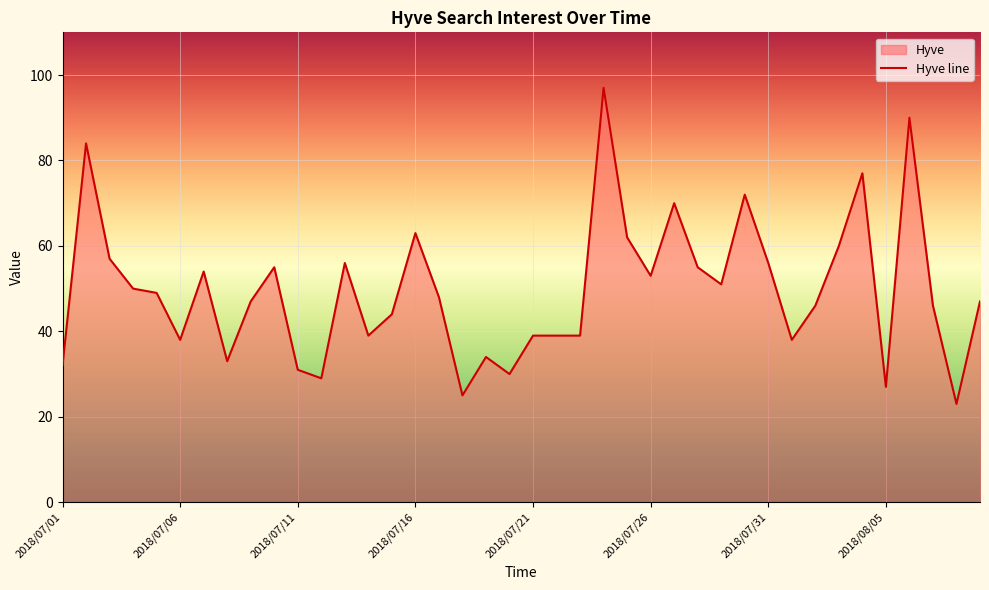

What is the sum of the values at 2018/07/05 and 2018/07/14?

88